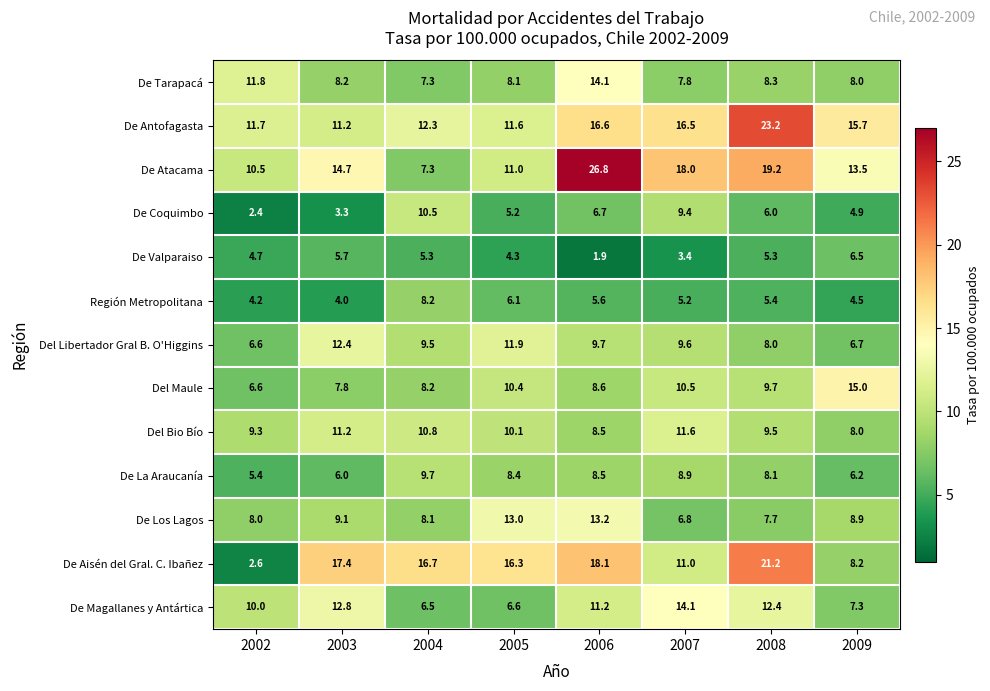

What is the difference between the second highest and second lowest values in the Del Bio Bío series?

2.7